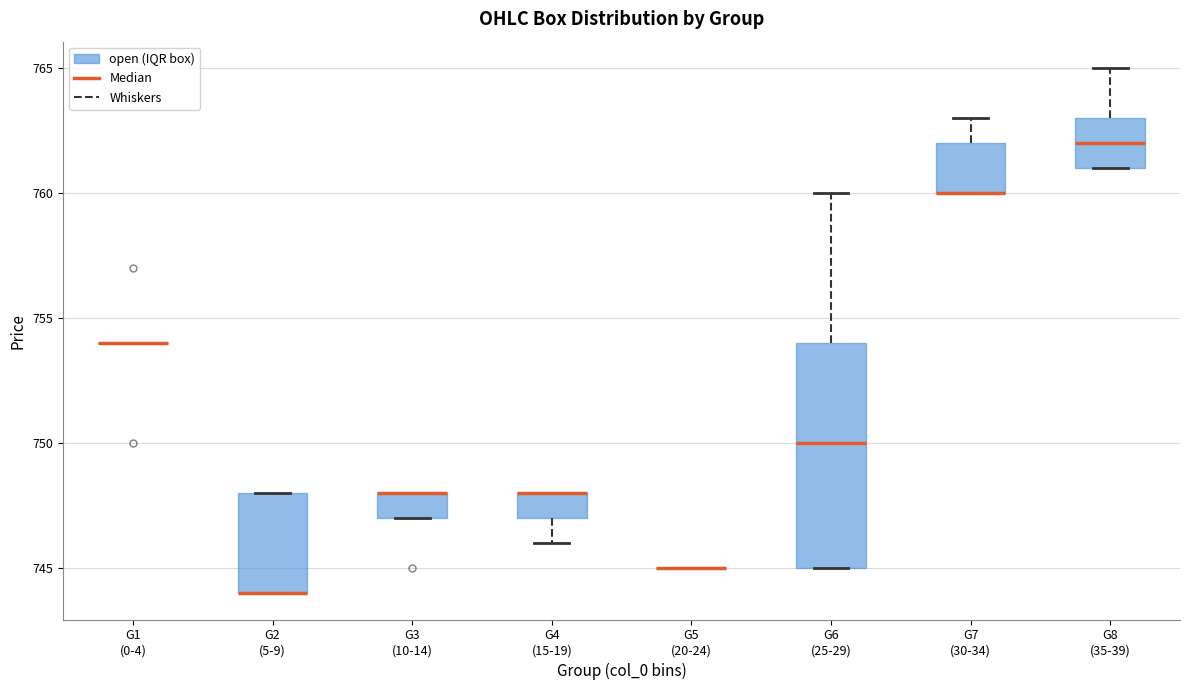

Comparing the boxes themselves (not the whiskers), which one is the tallest?

G6 (25-29)